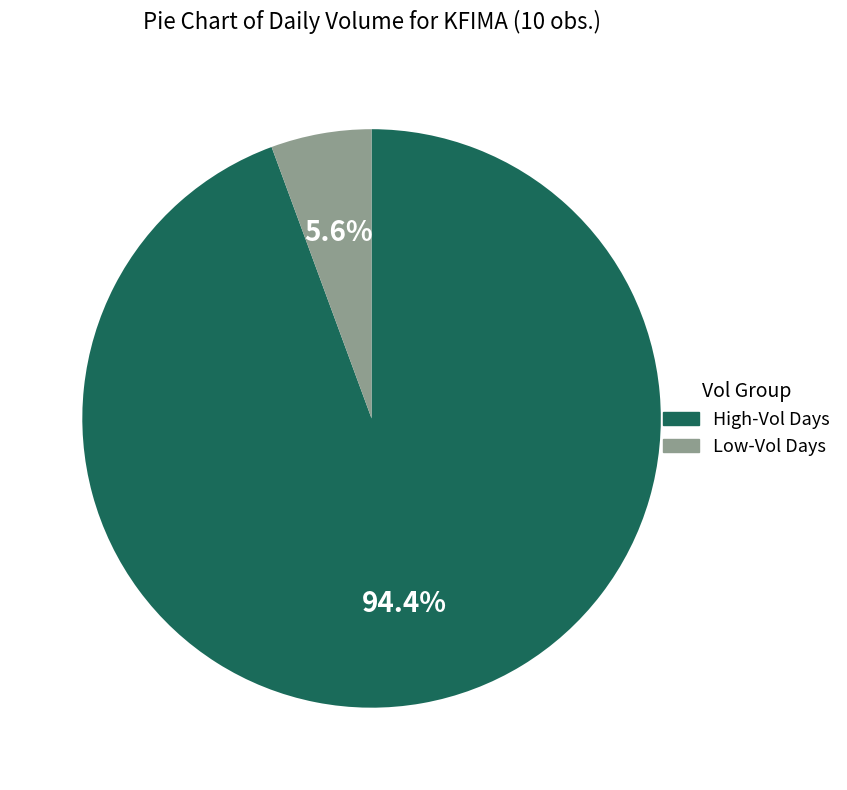

Is there any slice that represents more than half of the pie?

Yes